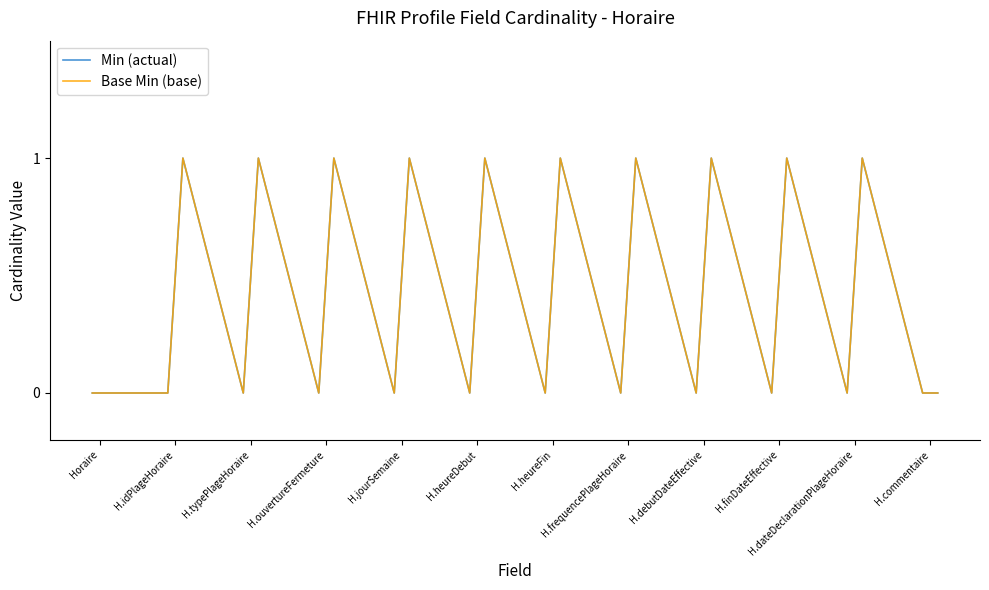

Count the Min (actual) values in the range 0 to 1.

24